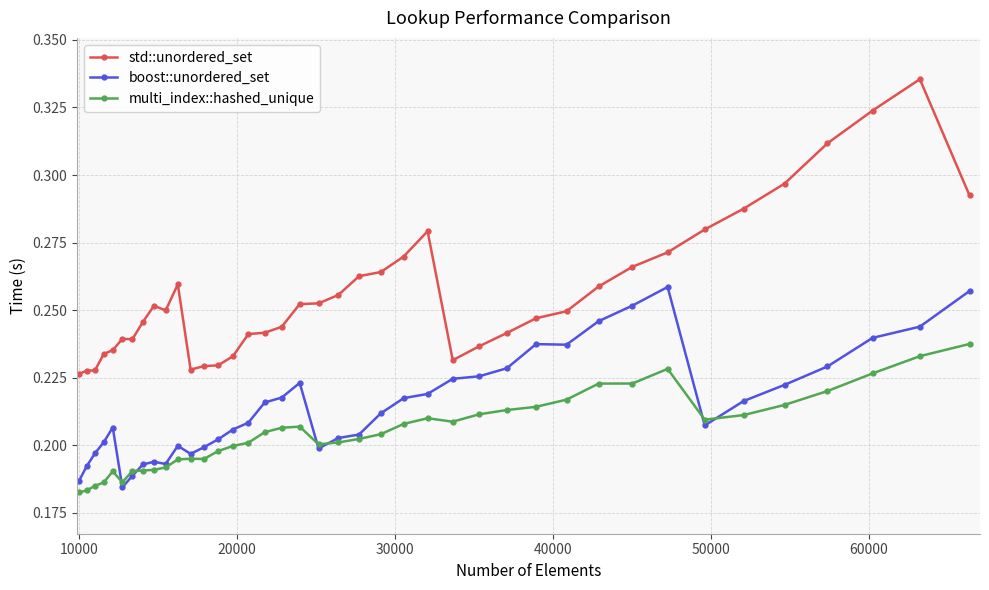

Which series has the largest total across all categories?

std::unordered_set